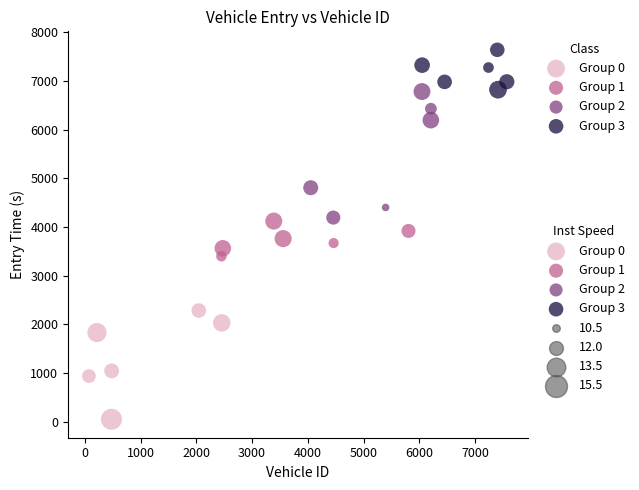

Which series reaches the maximum Y coordinate?

Group 3